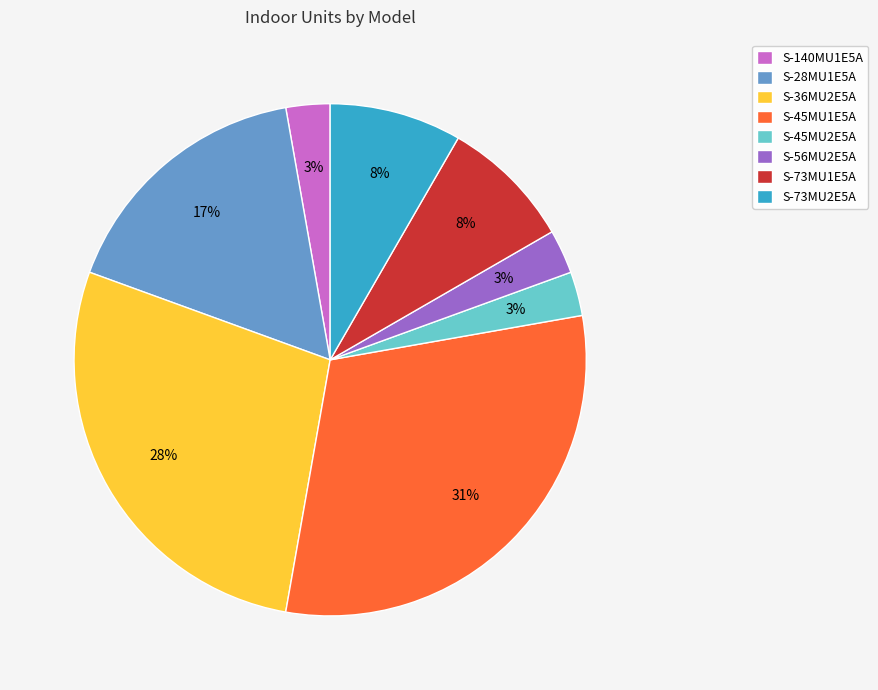

Do S-28MU1E5A and S-73MU1E5A together represent more than half of the pie?

No